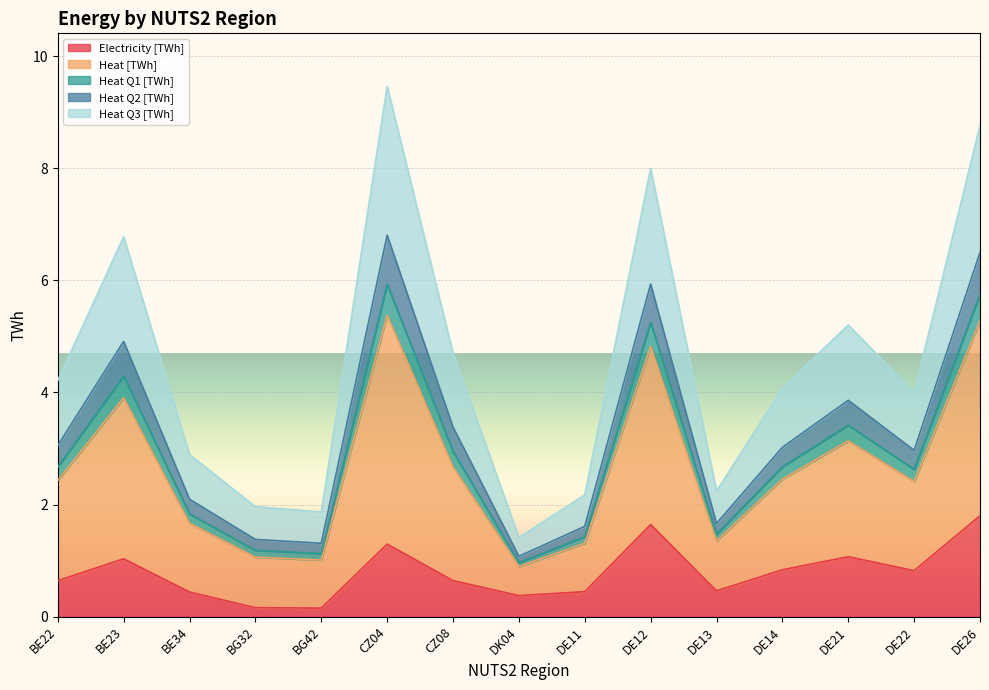

What is the total value across all series at DE21?

5.2